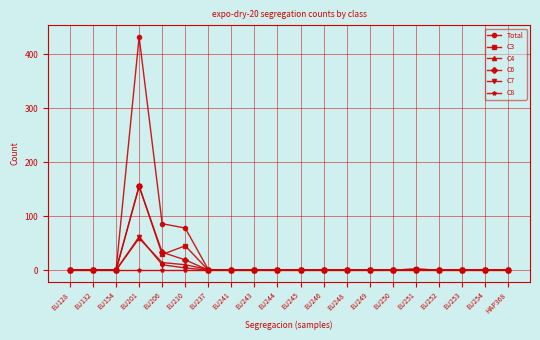

What is the maximum value shown in the chart?

432